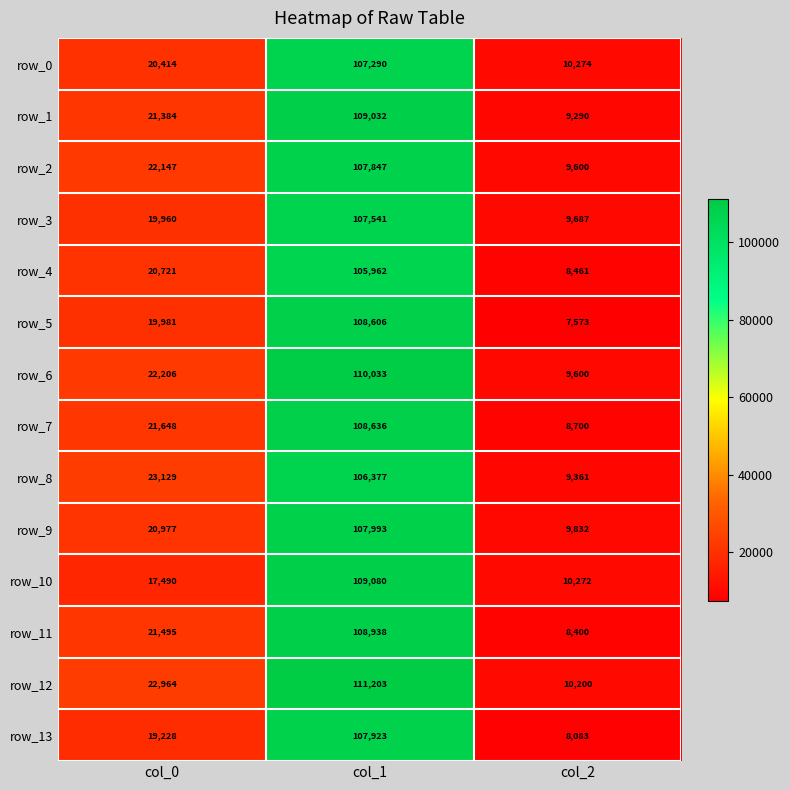

What value does the row_4 series have at col_0, to the nearest 10?

20720